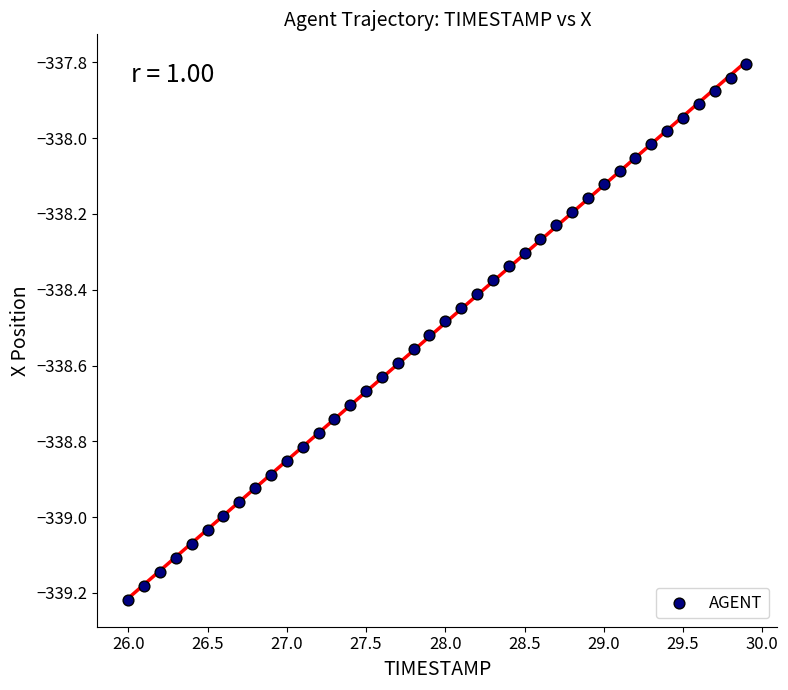

What is the range of X values (max minus min)?

3.9